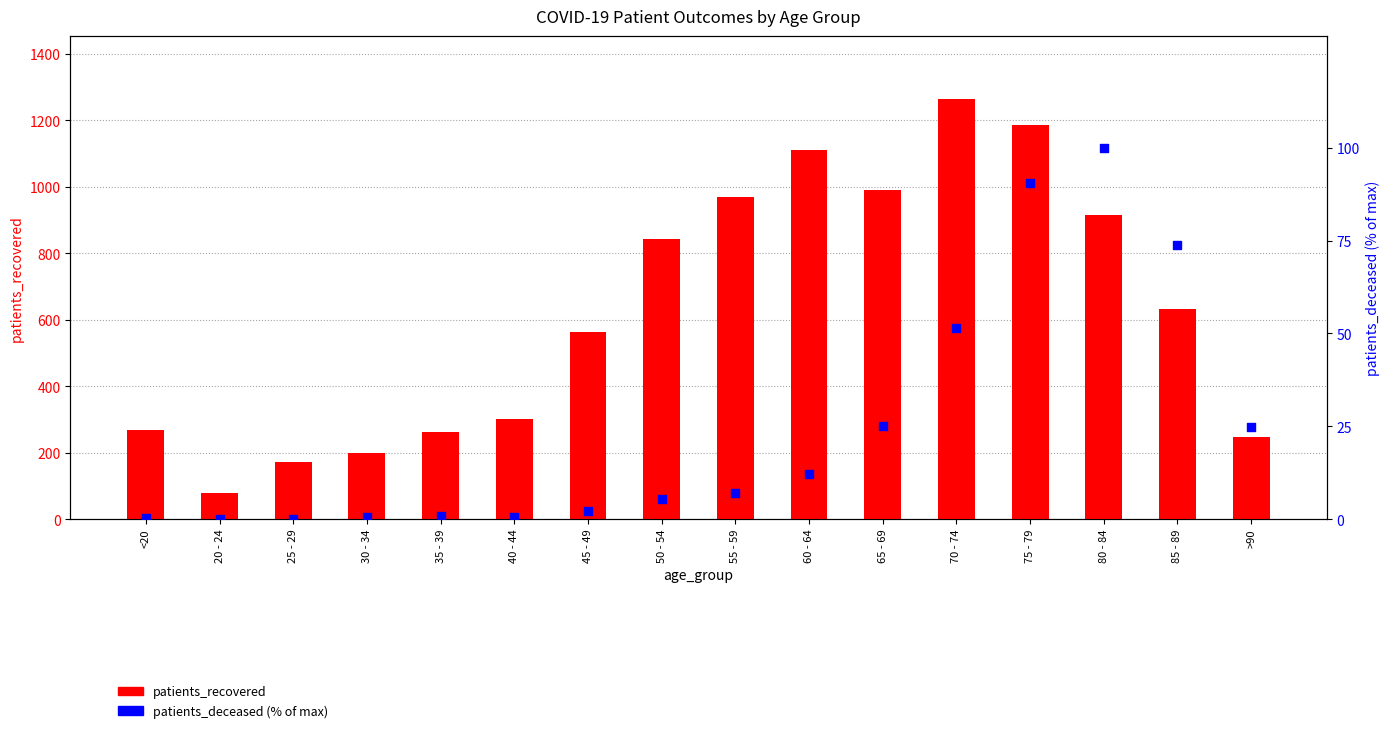

What is the total value across all series at >90?

272.9